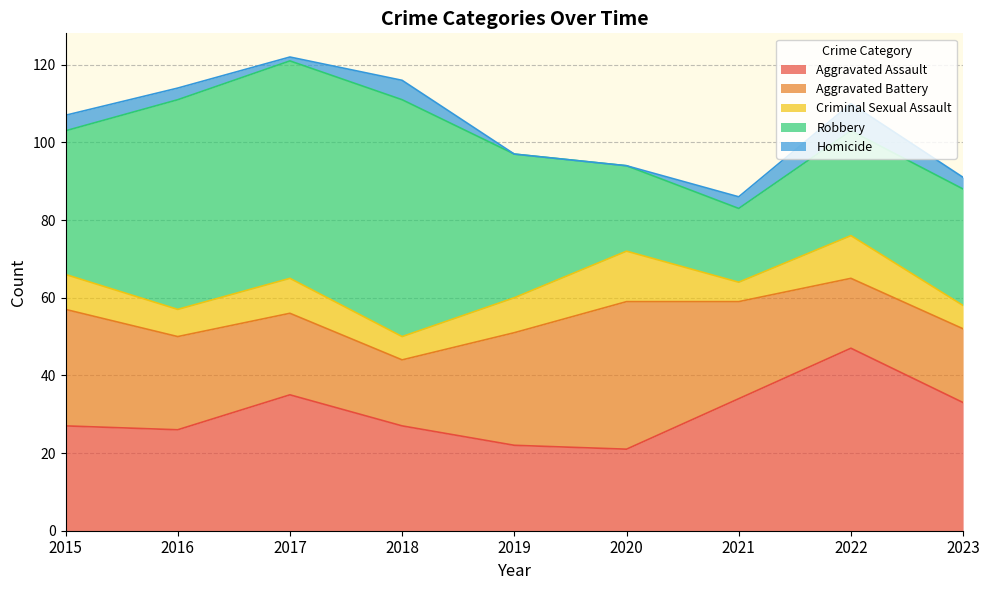

How many lines are shown in the chart?

5